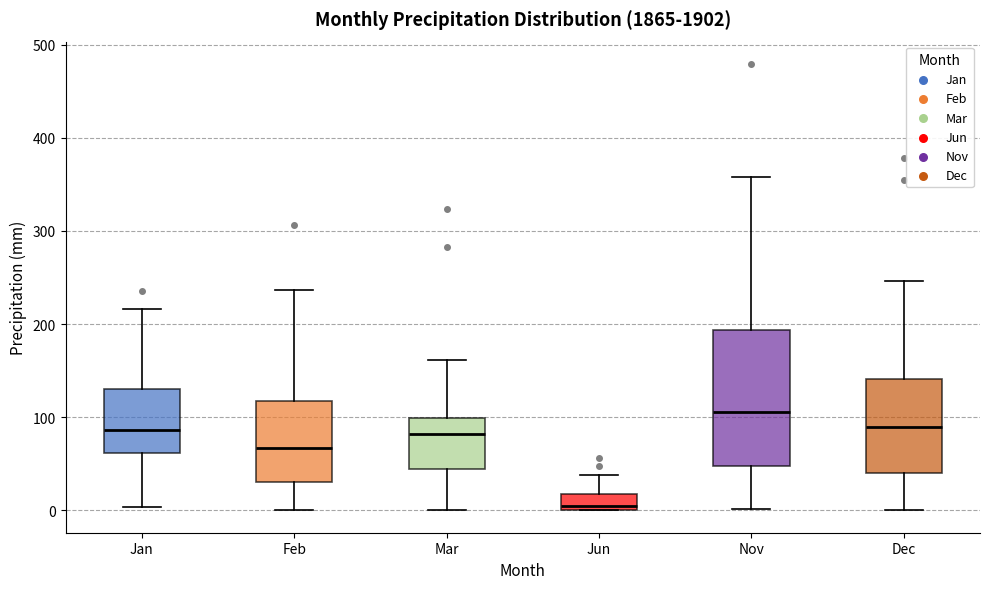

Which box's median line is the highest?

Nov